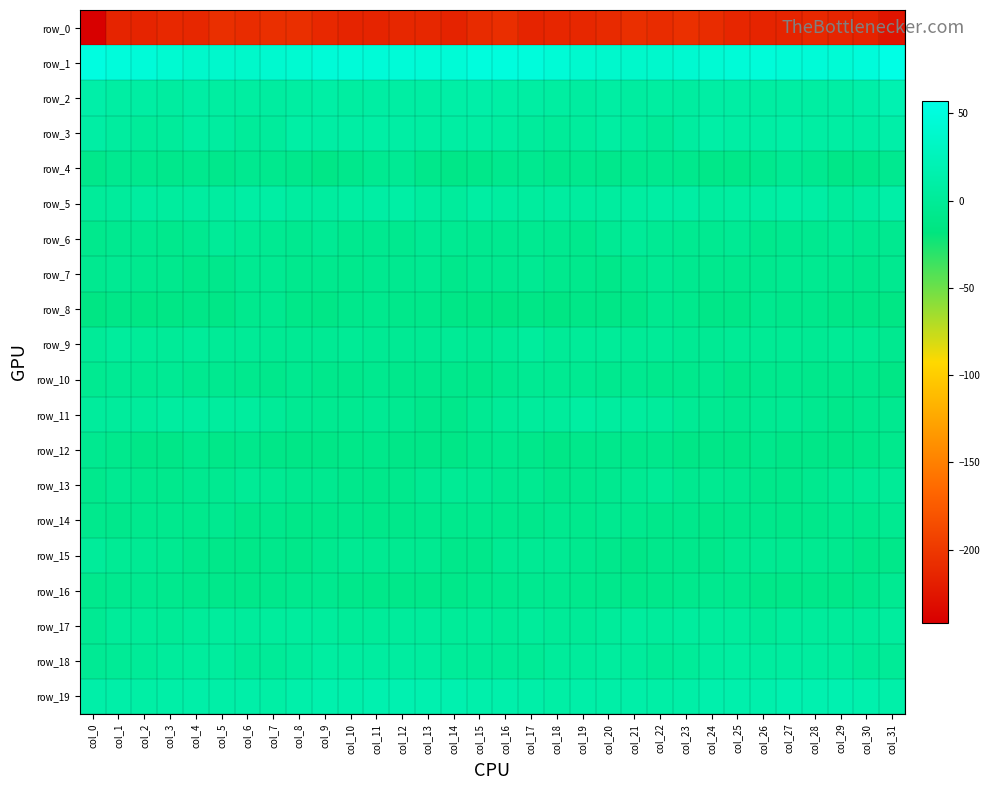

At which category does the chart reach its minimum across all series?

col_0